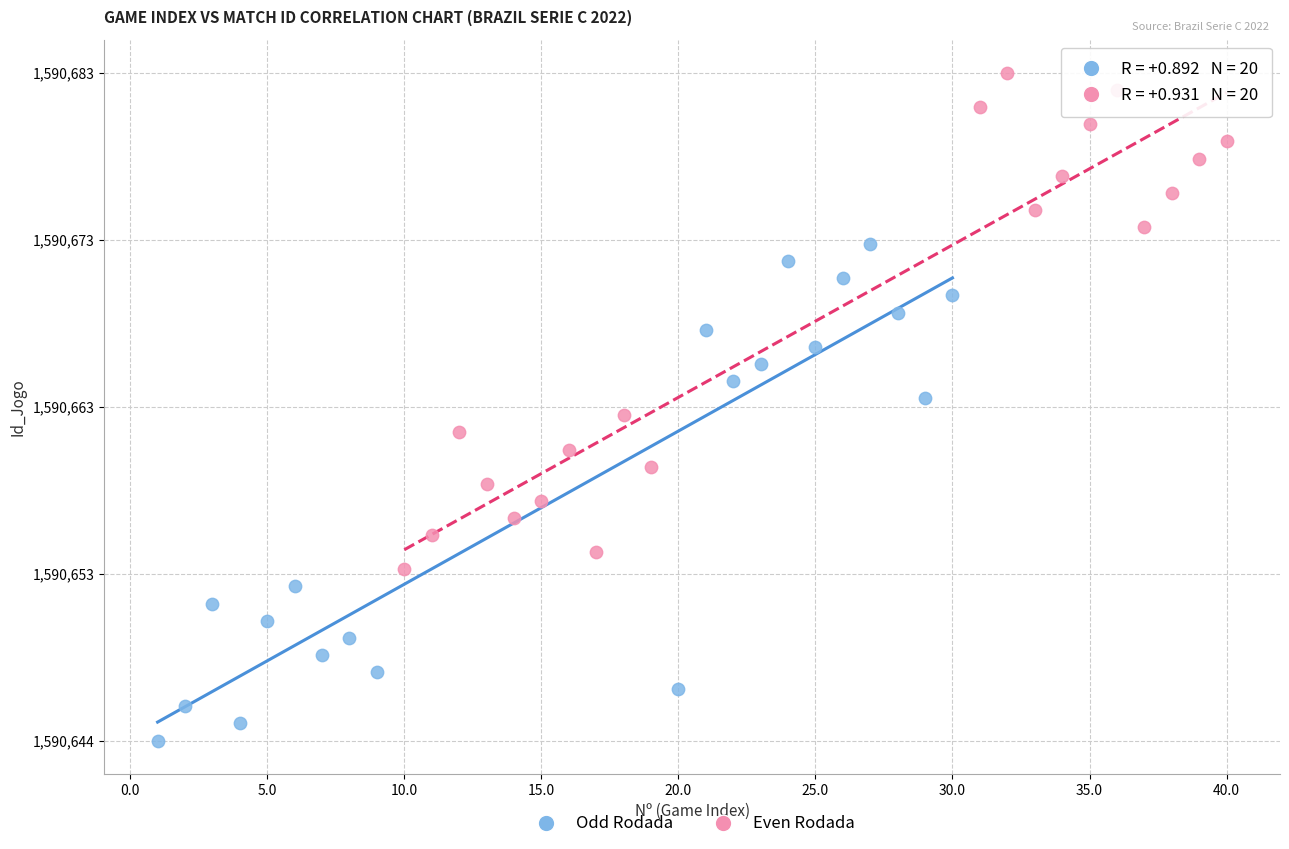

What are all the series names shown in the legend?

Odd Rodada, Even Rodada